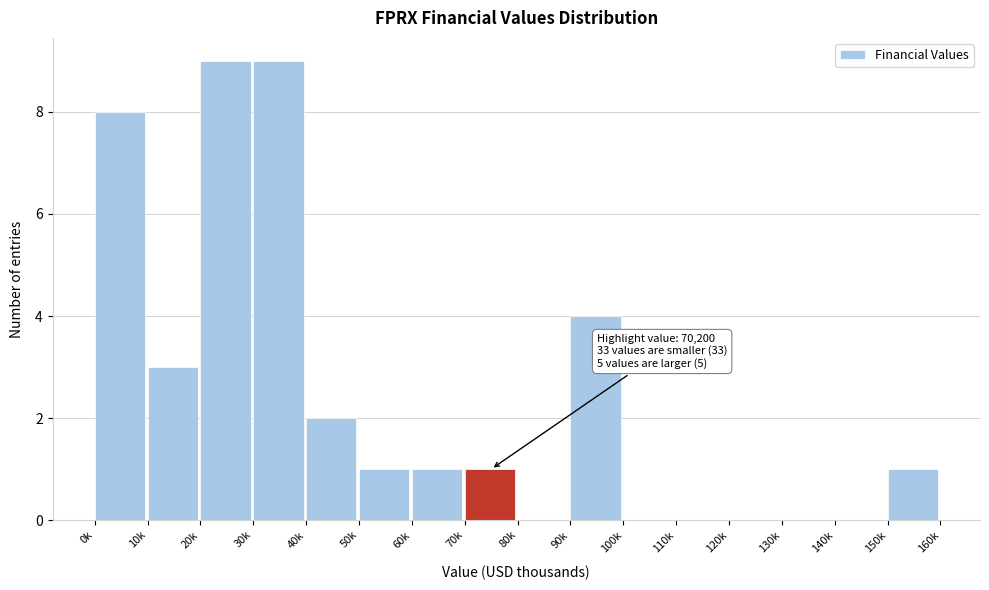

Reading left to right, transcribe all the data shown in this chart.

0k=8	10k=3	20k=9	30k=9	40k=2	50k=1	60k=1	70k=1	80k=0	90k=4	100k=0	110k=0	120k=0	130k=0	140k=0	150k=1